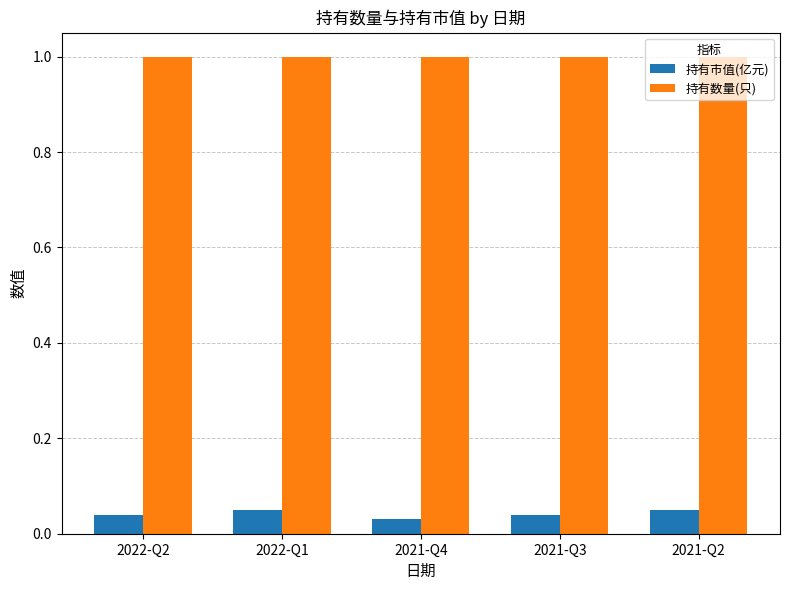

True or false: 持有数量(只) has a value of 1.0 at 2021-Q2.

True